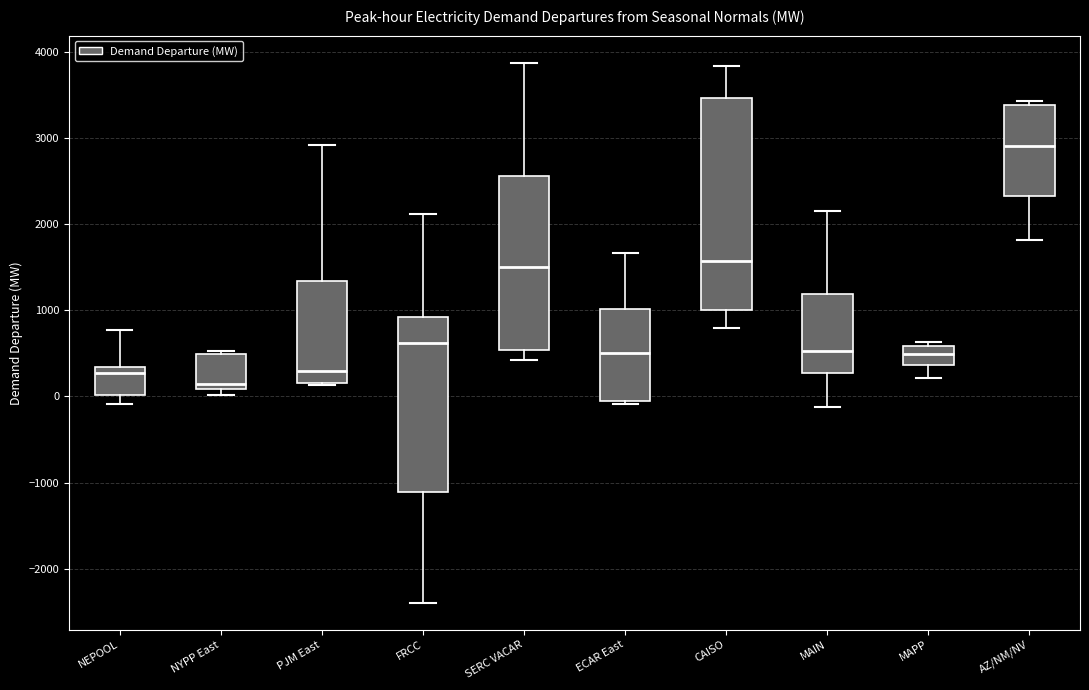

Which box has the lowest median line?

NYPP East